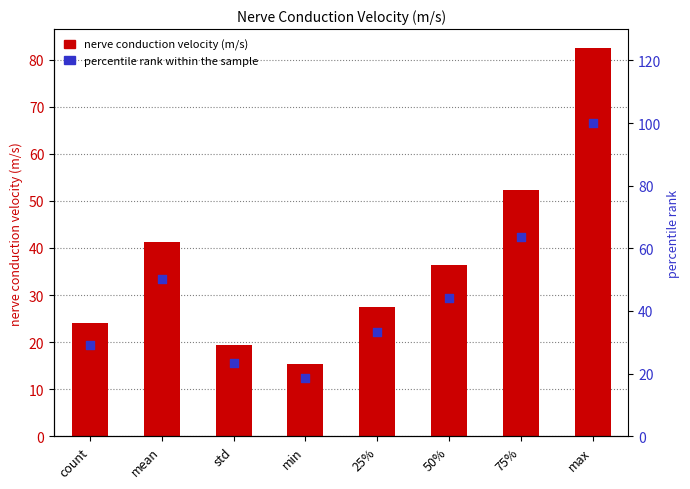

Which series has the largest Y range (max minus min)?

percentile rank within the sample